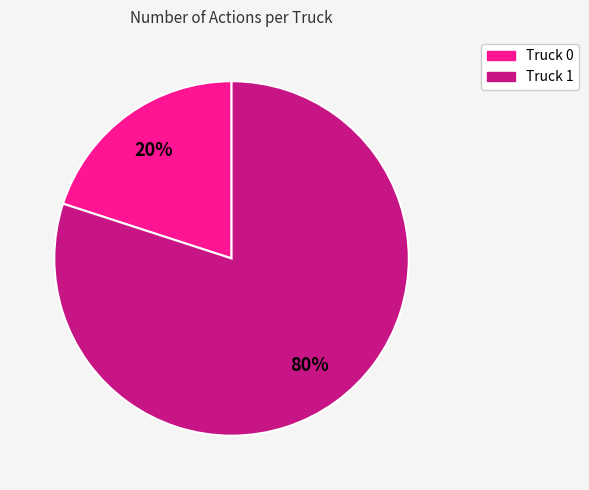

Combined, do Truck 1 and Truck 0 account for over 50%?

Yes